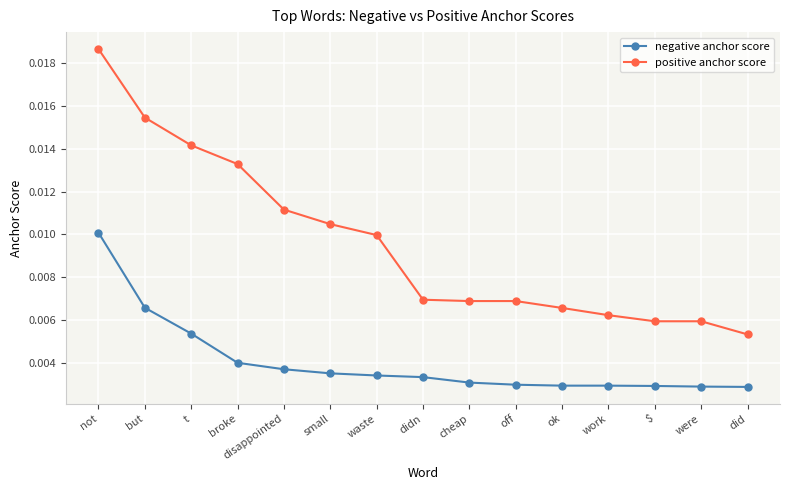

Which series has the largest range (max minus min)?

positive anchor score